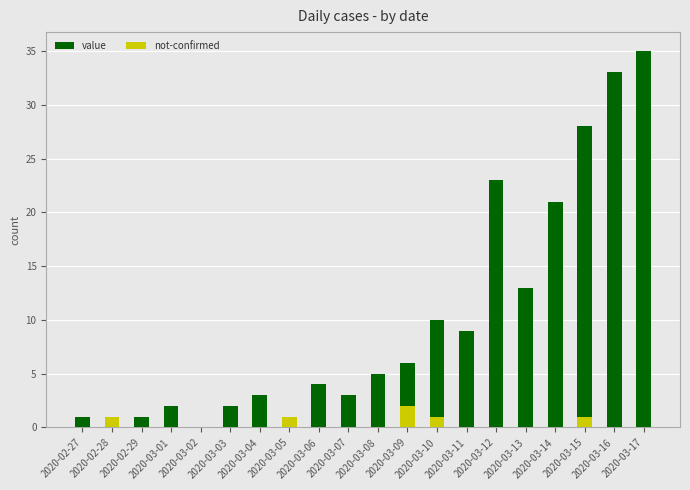

What are all the series names shown in the legend?

value, not-confirmed